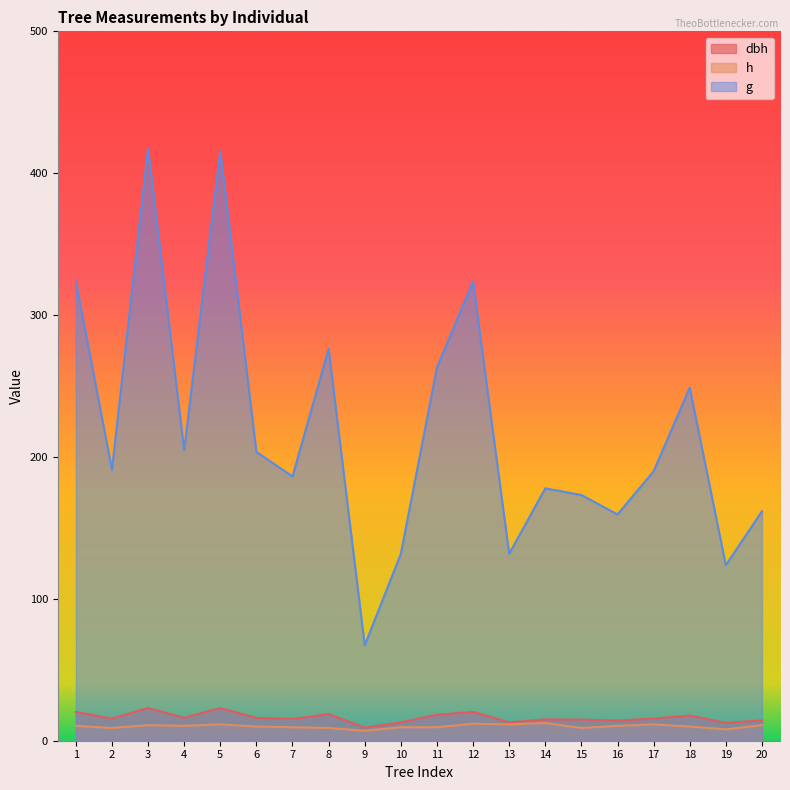

How many lines are shown in the chart?

3